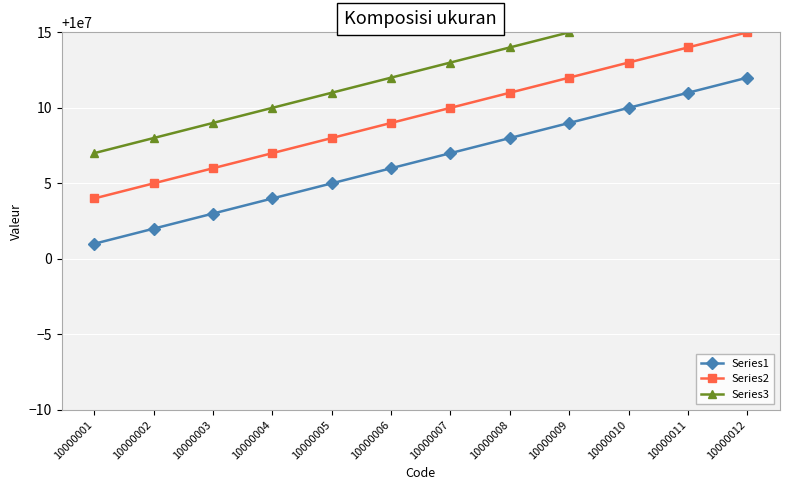

The Series2 series shows 5550160 at 10000010. True or false?

False